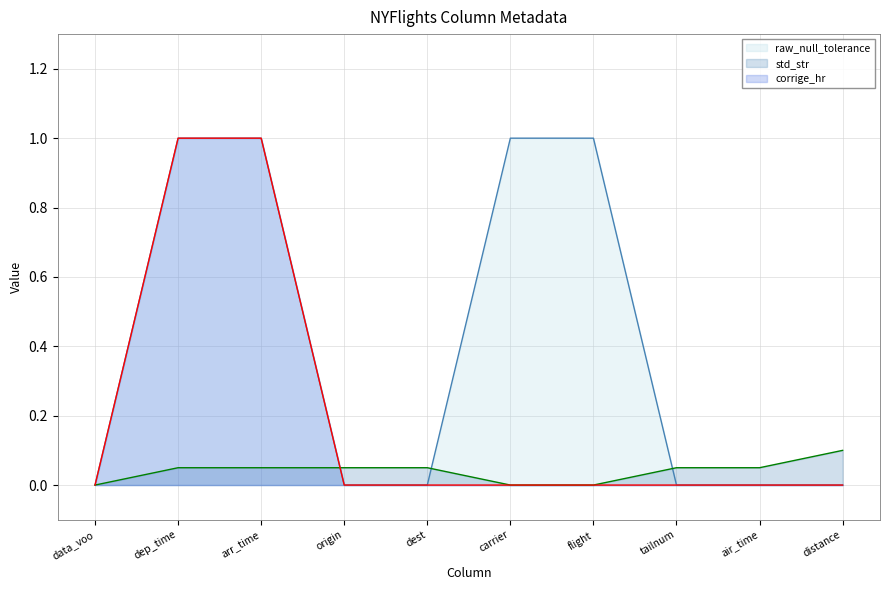

What is the sum of all corrige_hr values?

2.0